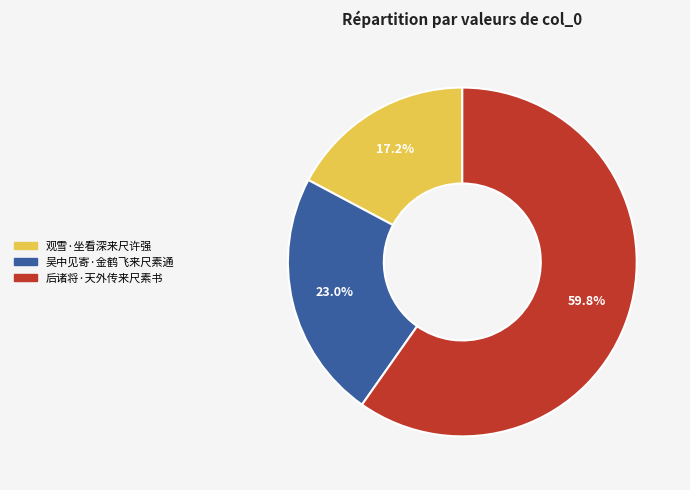

What is the ratio of the value at 后诸将·天外传来尺素书 to the value at 吴中见寄·金鹤飞来尺素通?

2.6